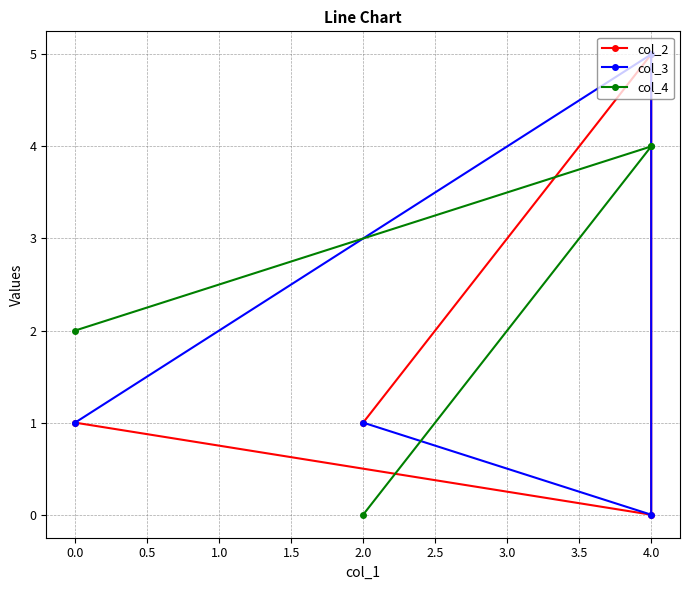

Reading left to right, what are all the values shown in this chart?

col_2: 1	0	5	1
col_3: 1	5	0	1
col_4: 2	4	4	0